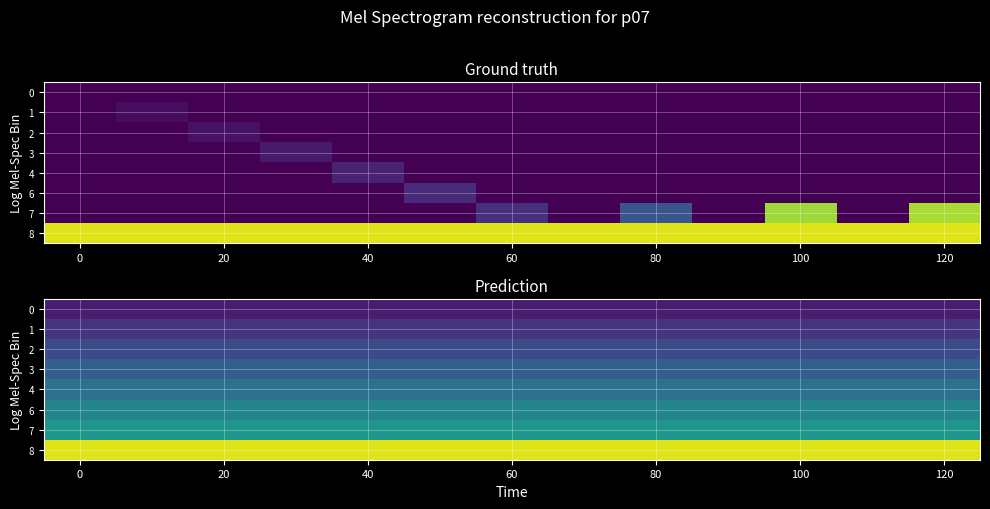

What is the sum of all 8 values?

12.3